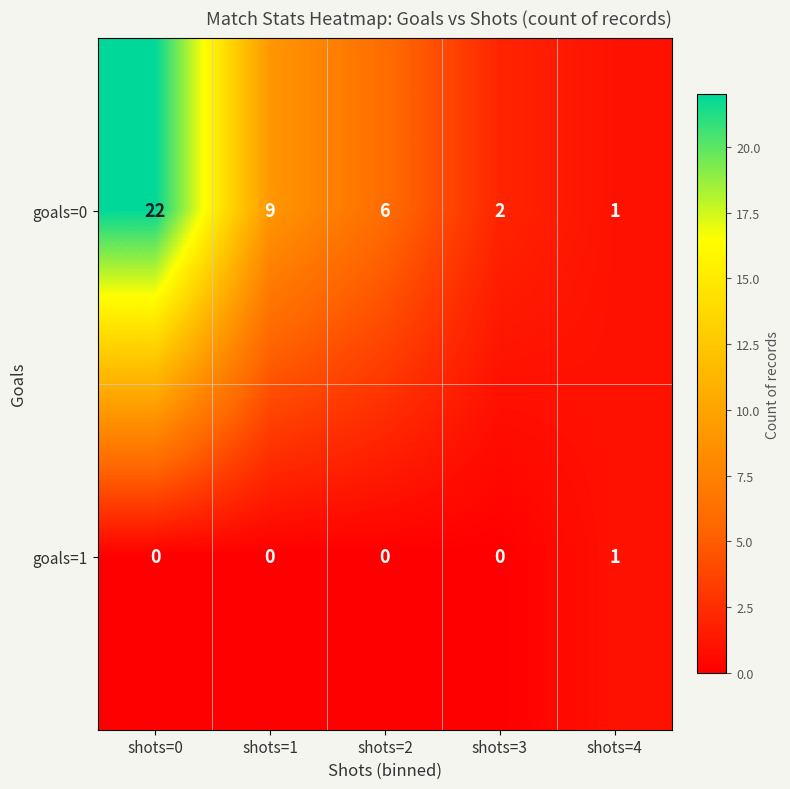

Which series has the largest range (max minus min)?

goals=0